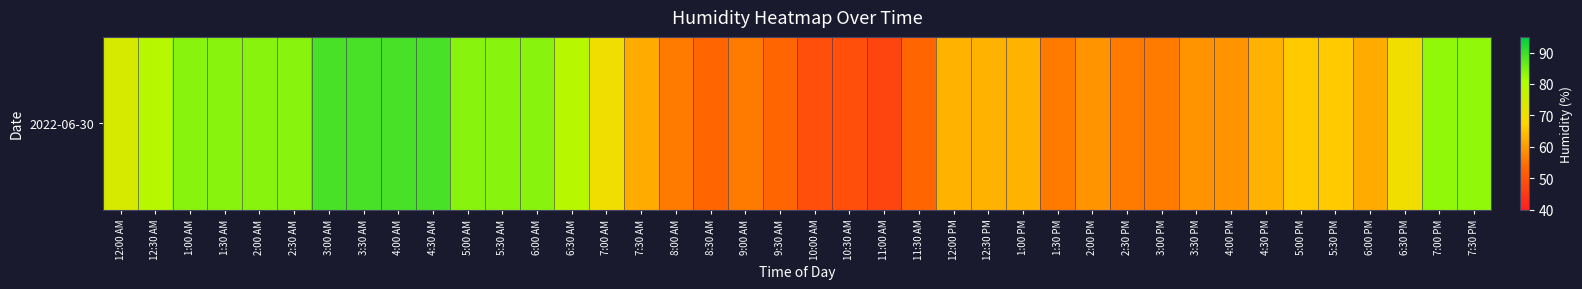

Reading left to right, transcribe all the data shown in this chart.

74	79	84	84	84	84	89	89	89	89	84	84	84	79	70	62	56	53	56	53	49	49	47	53	63	63	63	56	59	56	56	59	59	63	66	66	62	70	83	83